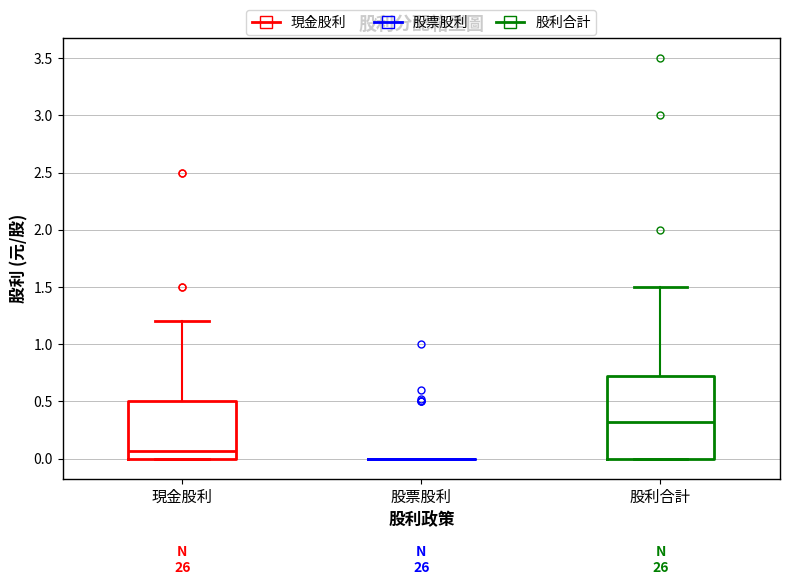

Reading left to right, transcribe this box plot: for each box, give where its median line is, the range the box spans, and where its two whiskers end, as read against the y-axis. The values are not printed on the chart, so give them approximately, as read against the axis.

現金股利: median 0.05, box 0.00 to 0.50, whiskers 0.00 to 1.20
股票股利: box collapsed to a line at 0.00, whiskers 0.00 to 0.00
股利合計: median 0.30, box 0.00 to 0.70, whiskers 0.00 to 1.50